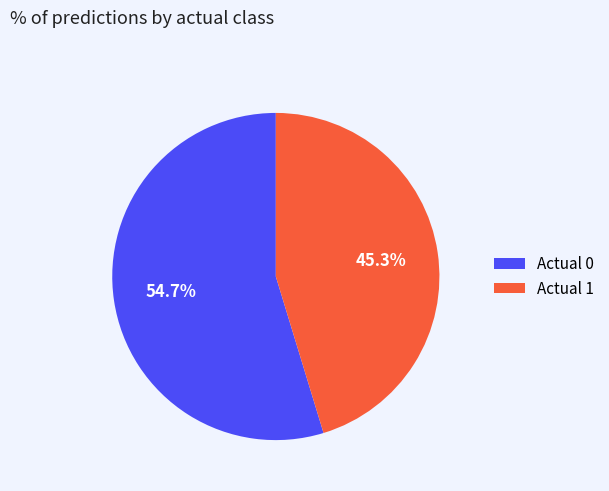

What percentage is the Actual 1 slice, to the nearest percent?

45%